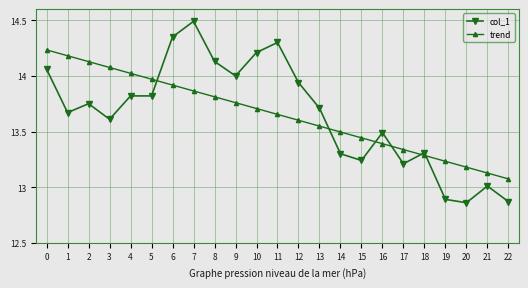

List the labels in order of trend value, largest first.

0, 1, 2, 3, 4, 5, 6, 7, 8, 9, 10, 11, 12, 13, 14, 15, 16, 17, 18, 19, 20, 21, 22